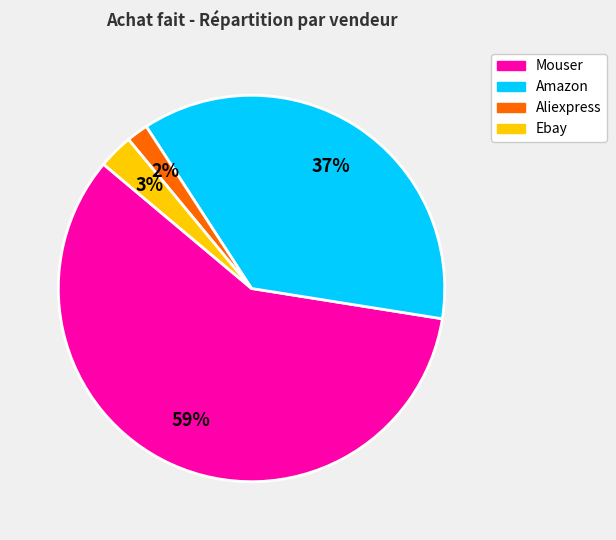

Does any single category account for the majority?

Yes